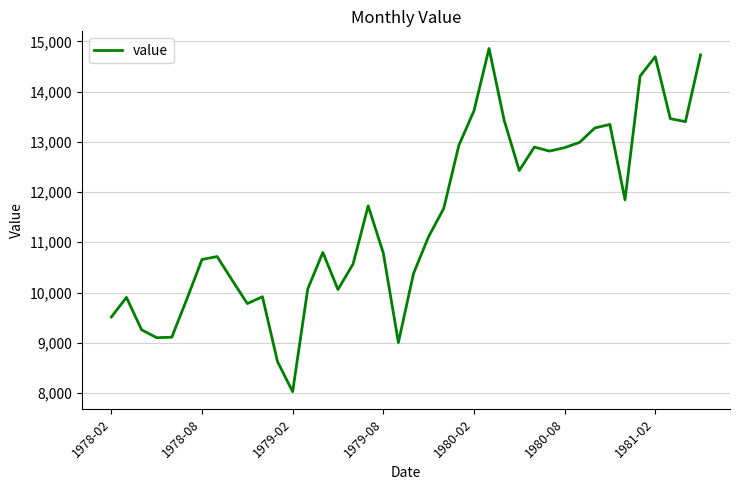

What is the greatest value displayed?

14857